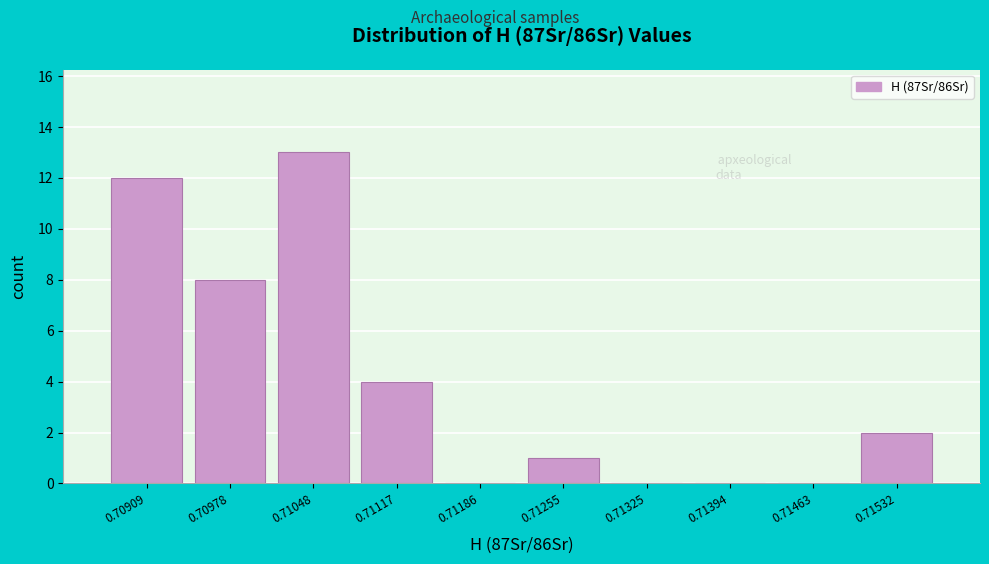

Reading left to right, what are all the values shown in this chart?

0.70909=12	0.70978=8	0.71048=13	0.71117=4	0.71186=0	0.71255=1	0.71325=0	0.71394=0	0.71463=0	0.71532=2